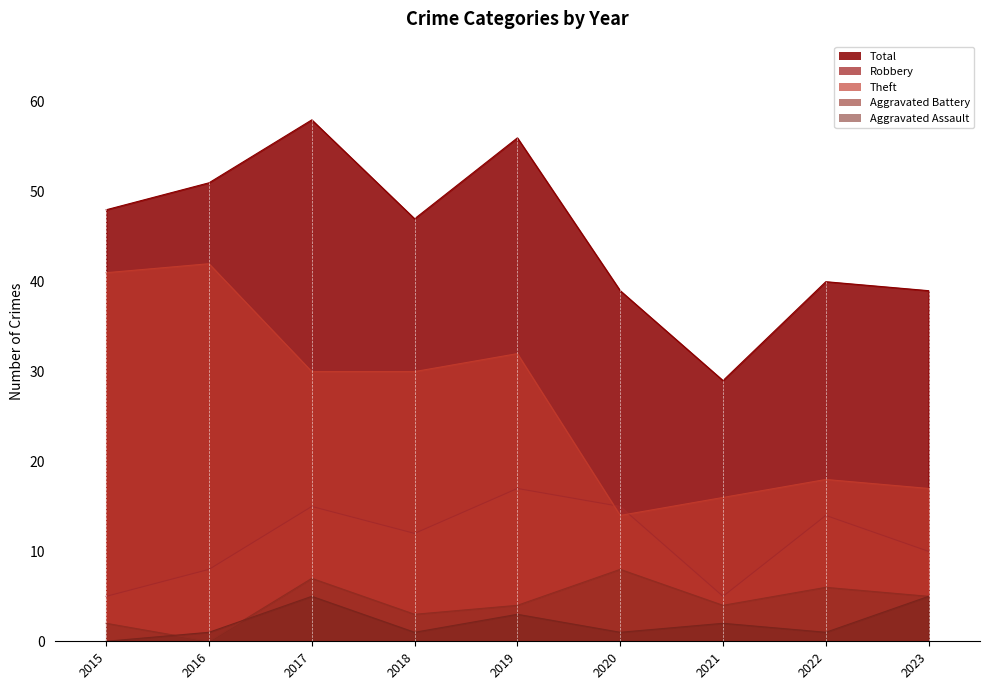

The value of Aggravated Battery at 2018 is 1. True or false?

False